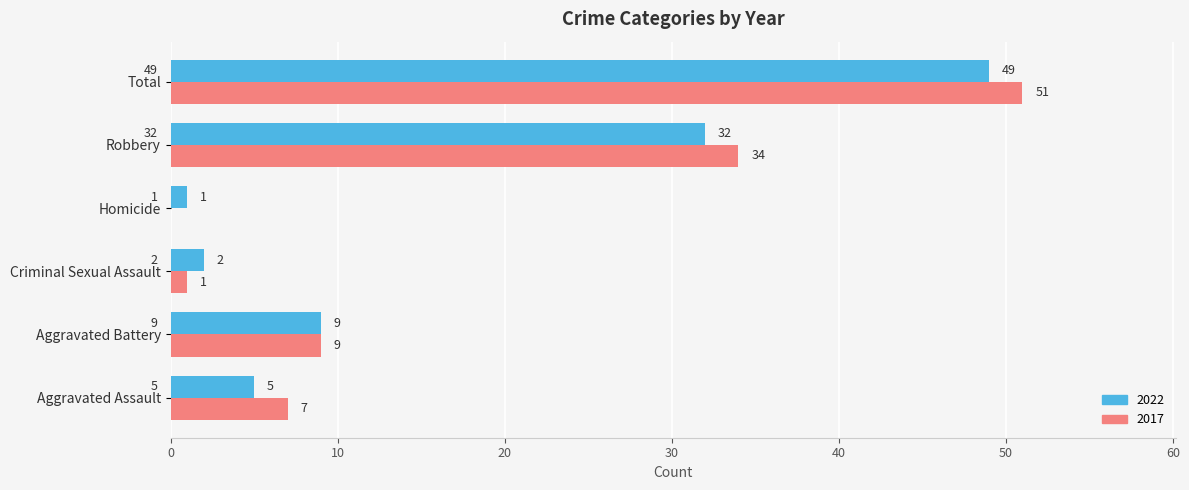

The value of 2017 at Total is 30. True or false?

False